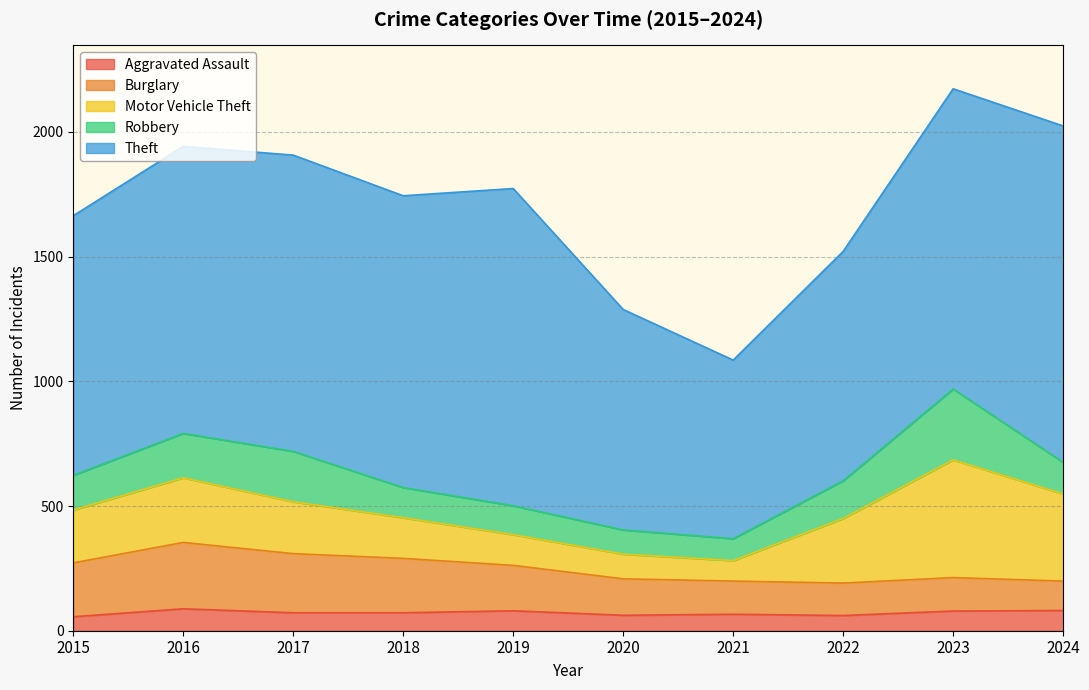

Reading right to left, transcribe all the data shown in this chart.

Aggravated Assault: 81	79	61	66	62	80	72	72	88	56
Burglary: 118	134	130	133	146	182	218	237	266	216
Motor Vehicle Theft: 349	472	259	82	99	123	163	208	259	212
Robbery: 127	284	151	88	97	116	121	202	178	139
Theft: 1349	1204	920	716	884	1272	1170	1188	1151	1041